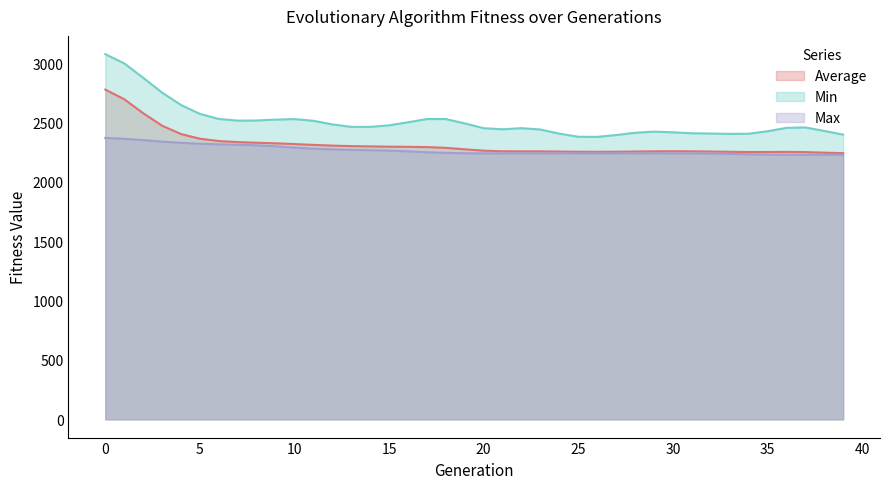

What is the approximate value of Max at 25?

2239.6